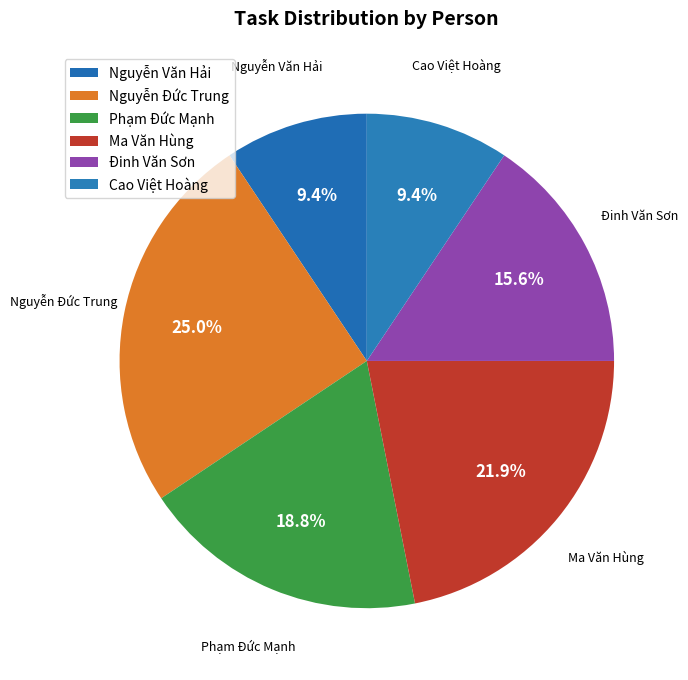

Rank the categories by value from lowest to highest.

Nguyễn Văn Hải, Cao Việt Hoàng, Đinh Văn Sơn, Phạm Đức Mạnh, Ma Văn Hùng, Nguyễn Đức Trung